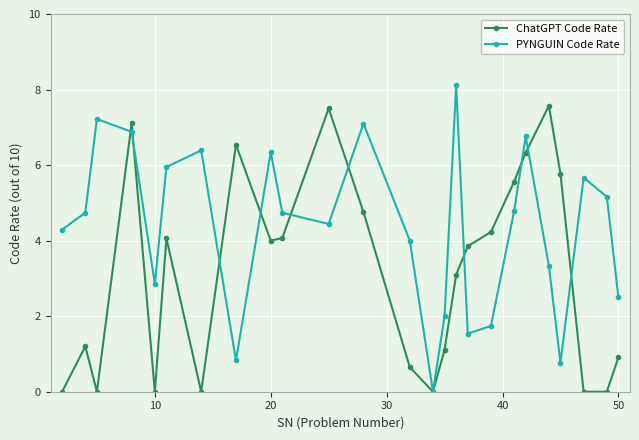

What are all the series names shown in the legend?

ChatGPT Code Rate, PYNGUIN Code Rate